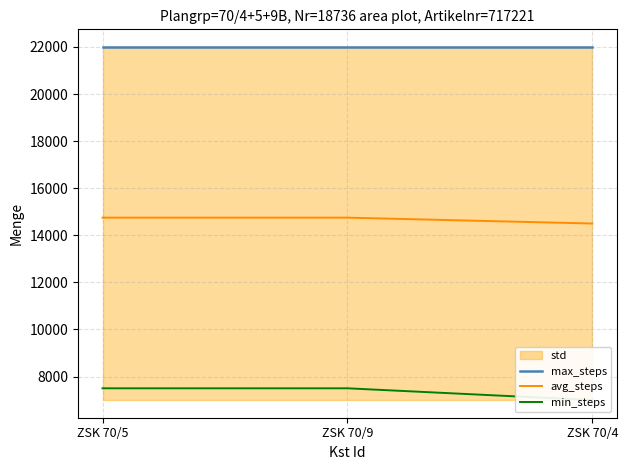

The value of min_steps at ZSK 70/5 is 7500. True or false?

True